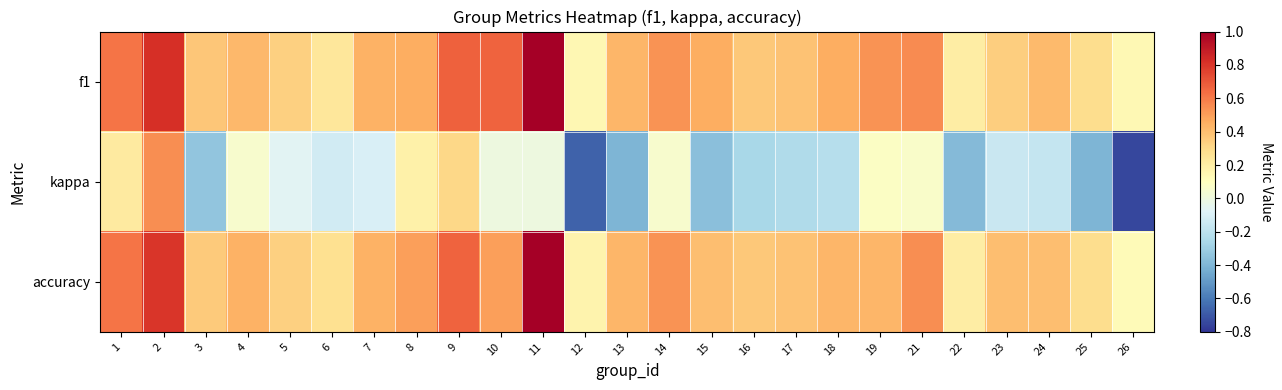

At which category is the sum across all series the highest?

2